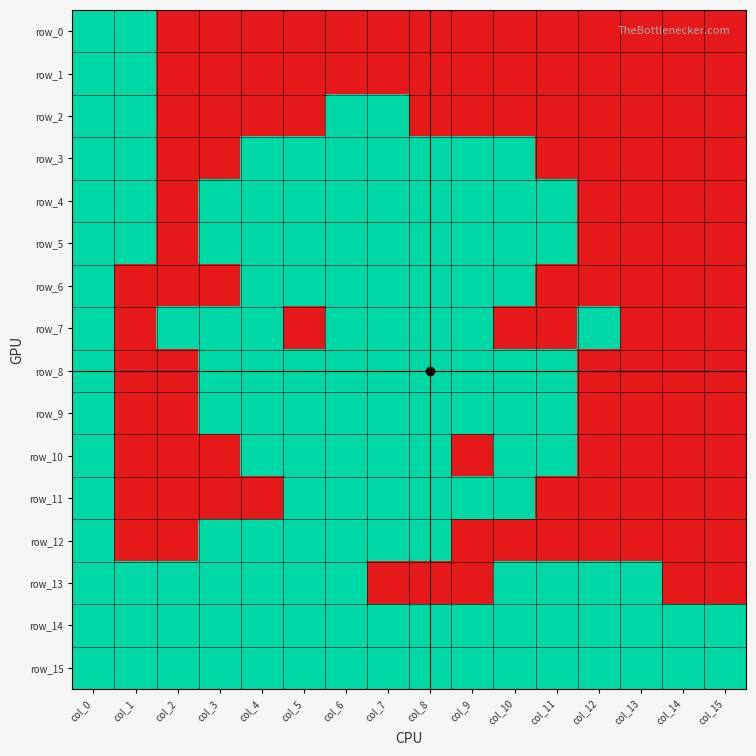

Between col_15 and col_4, which is larger?

col_15